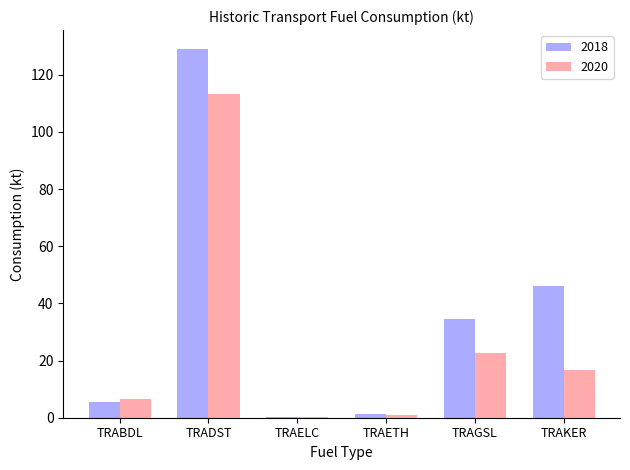

The 2018 series shows 9.6 at TRABDL. True or false?

False